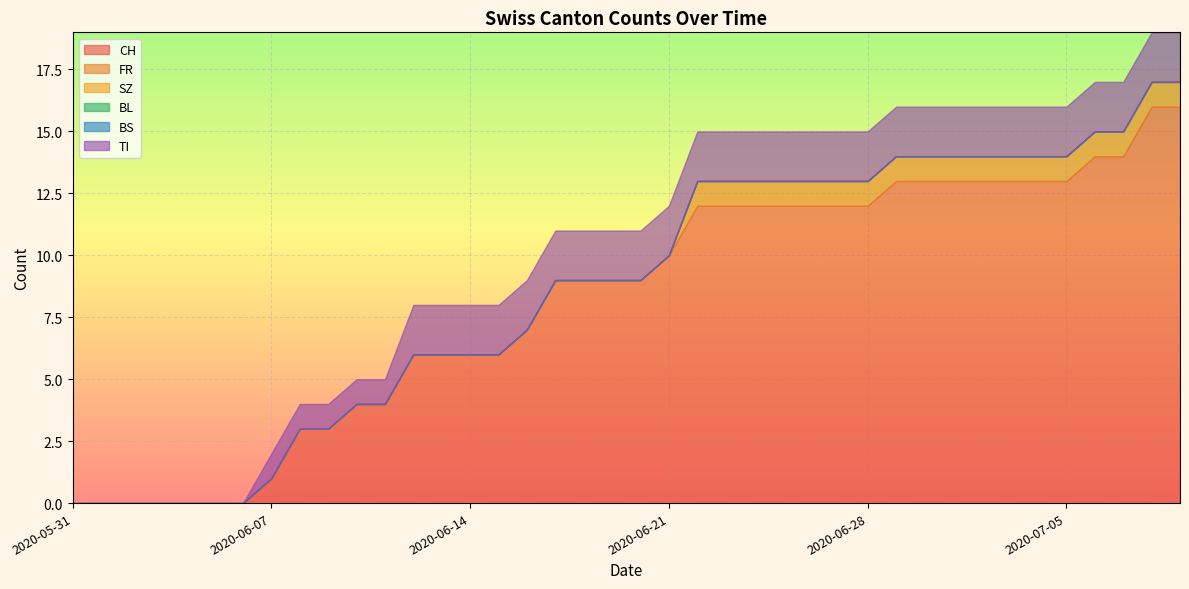

Reading left to right, transcribe all the data shown in this chart.

CH: 0	0	0	0	0	0	0	1	3	3	4	4	6	6	6	6	7	9	9	9	9	10	12	12	12	12	12	12	12	13	13	13	13	13	13	13	14	14	16	16
FR: 0	0	0	0	0	0	0	0	0	0	0	0	0	0	0	0	0	0	0	0	0	0	1	1	1	1	1	1	1	1	1	1	1	1	1	1	1	1	1	1
SZ: 0	0	0	0	0	0	0	0	0	0	0	0	0	0	0	0	0	0	0	0	0	0	0	0	0	0	0	0	0	0	0	0	0	0	0	0	0	0	0	0
BL: 0	0	0	0	0	0	0	0	0	0	0	0	0	0	0	0	0	0	0	0	0	0	0	0	0	0	0	0	0	0	0	0	0	0	0	0	0	0	0	0
BS: 0	0	0	0	0	0	0	0	0	0	0	0	0	0	0	0	0	0	0	0	0	0	0	0	0	0	0	0	0	0	0	0	0	0	0	0	0	0	0	0
TI: 0	0	0	0	0	0	0	1	1	1	1	1	2	2	2	2	2	2	2	2	2	2	2	2	2	2	2	2	2	2	2	2	2	2	2	2	2	2	2	2